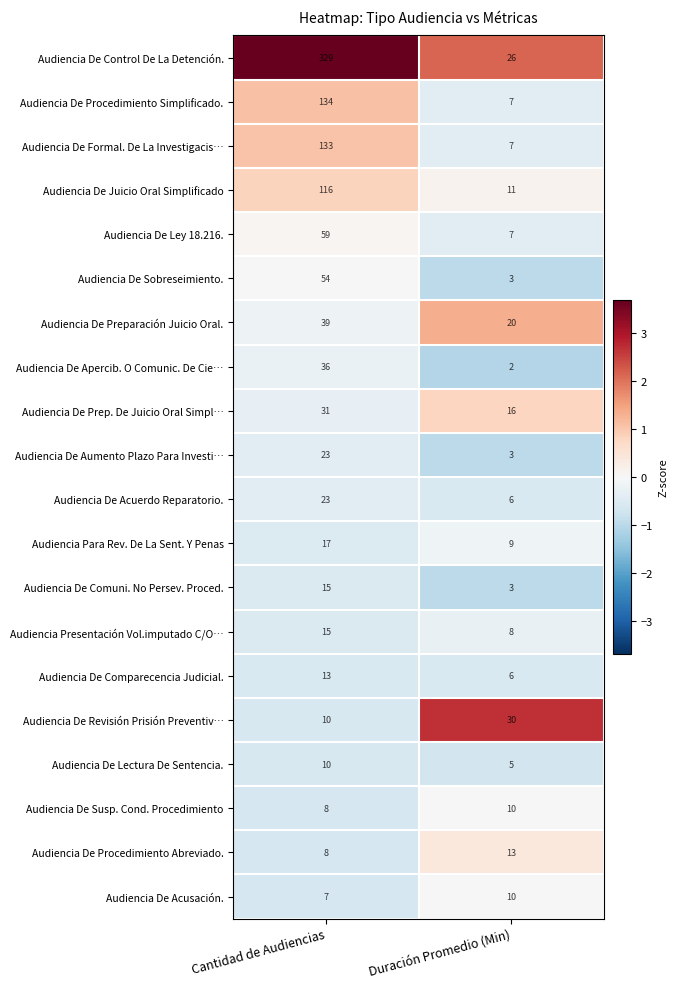

Which series changed the most between Cantidad de Audiencias and Duración Promedio (Min)?

Audiencia De Control De La Detención.